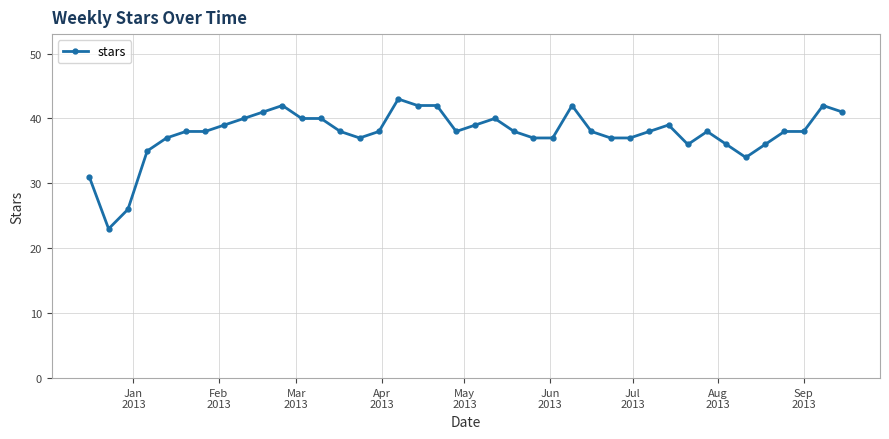

What is the difference between the maximum and minimum values?

20